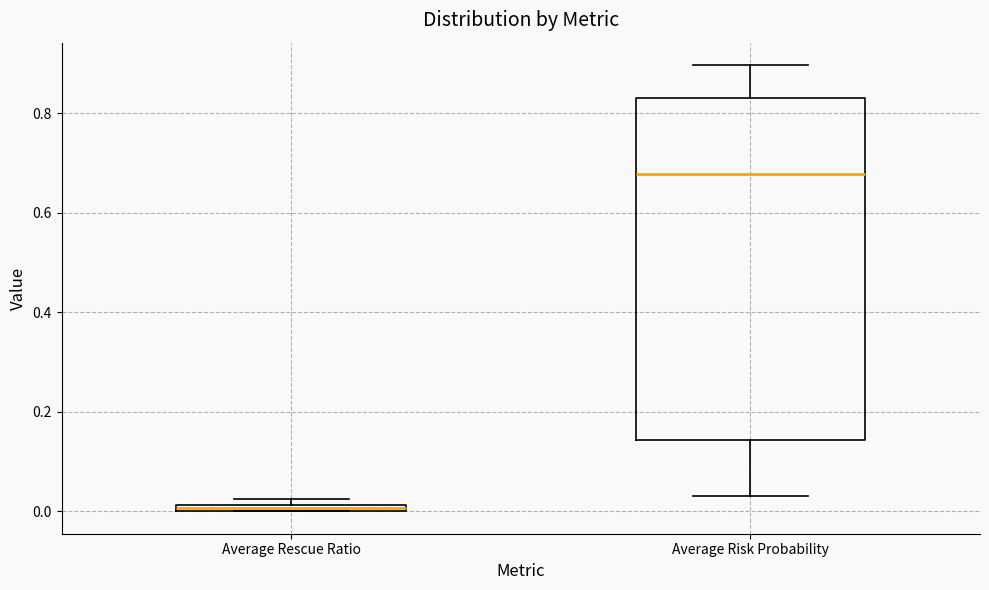

Comparing the boxes themselves (not the whiskers), which one is the tallest?

Average Risk Probability